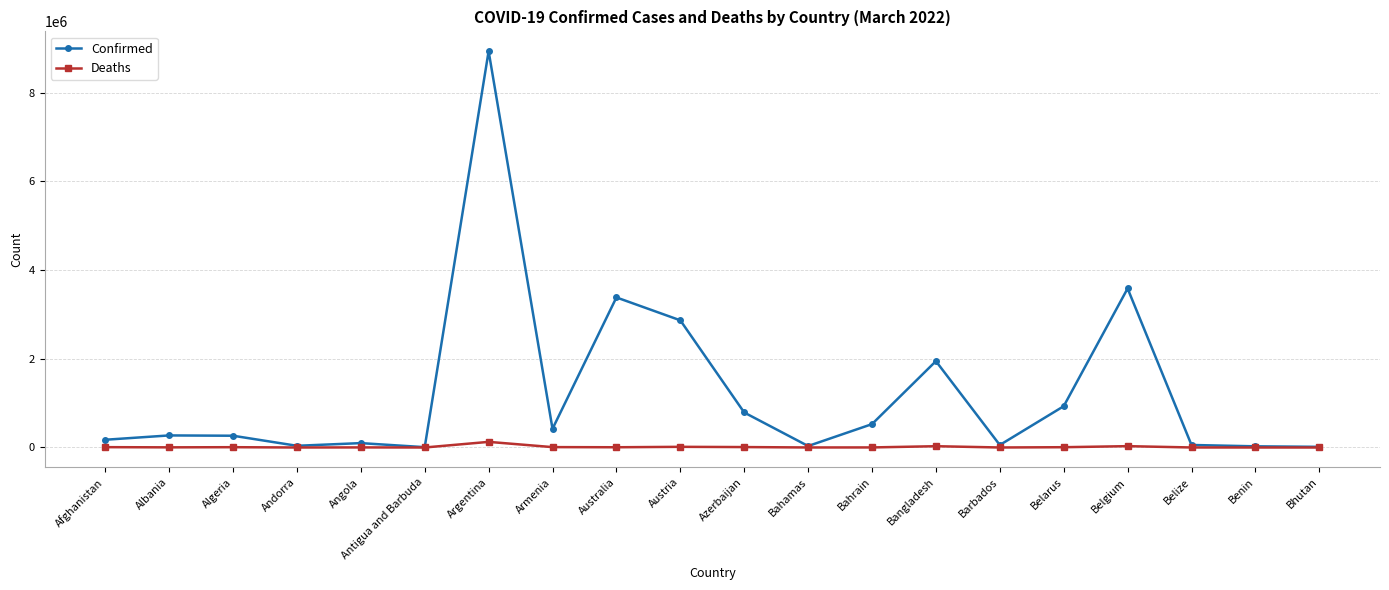

What is the label of the 12th point from the right?

Australia